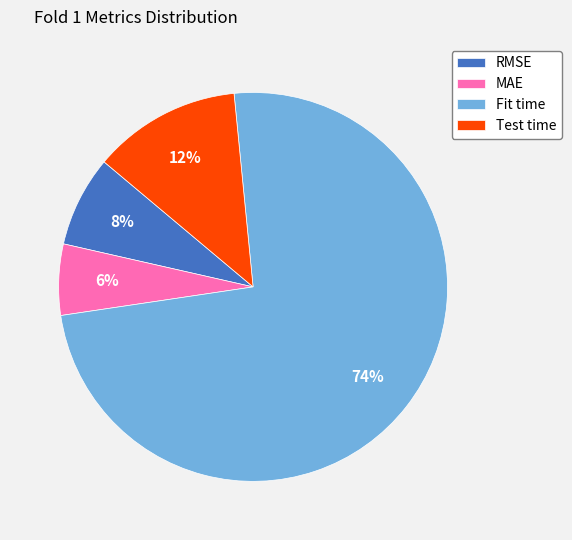

Between Test time and MAE, which is larger?

Test time